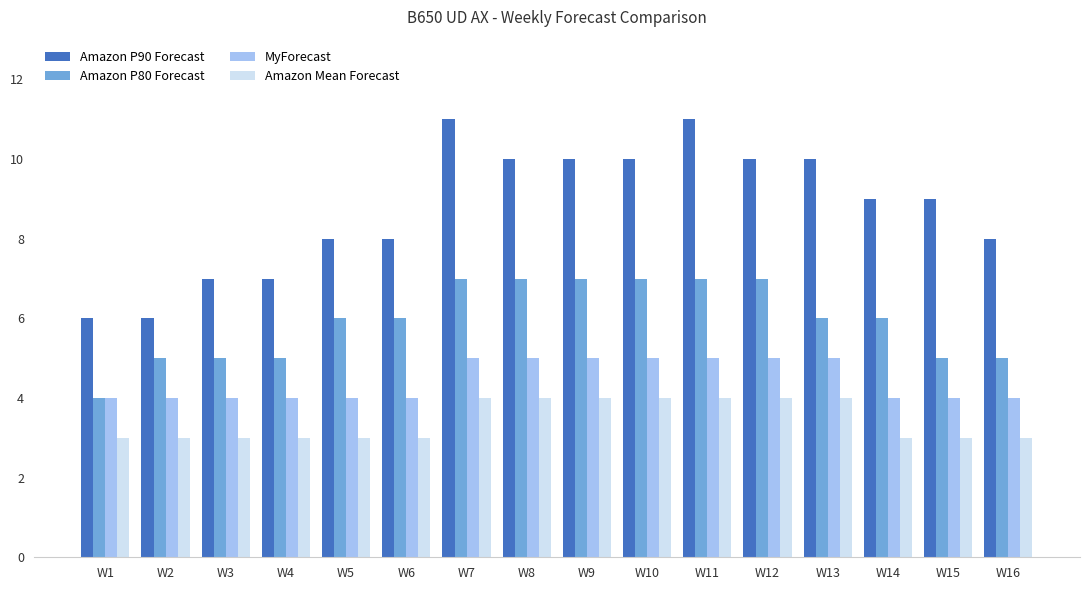

What is the highest value of the MyForecast series?

5